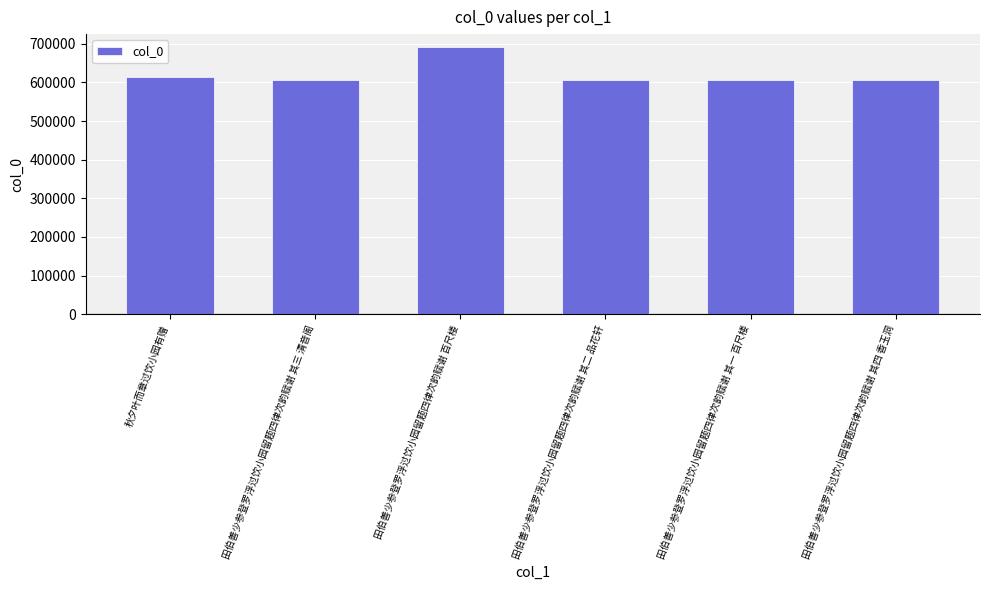

What is the sum of all values?

3724520